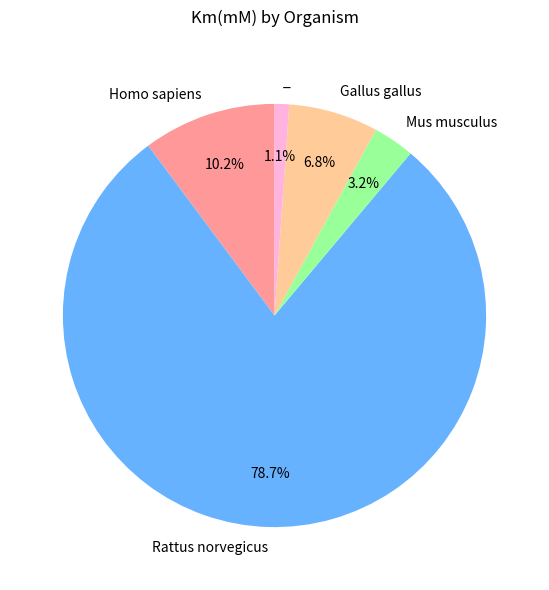

Does any single category account for the majority?

Yes